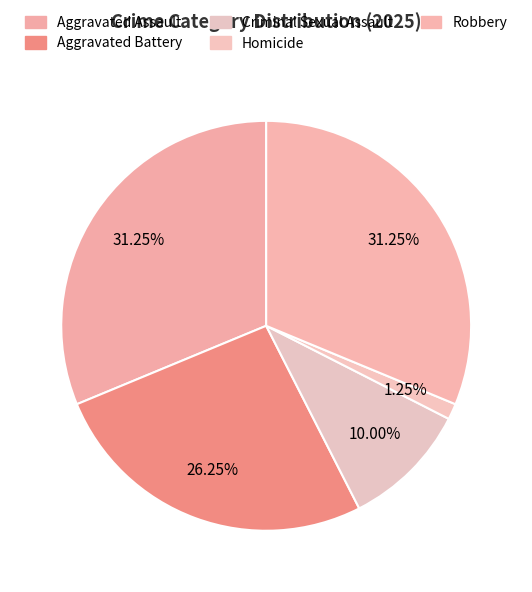

Which slice is the smallest?

Homicide